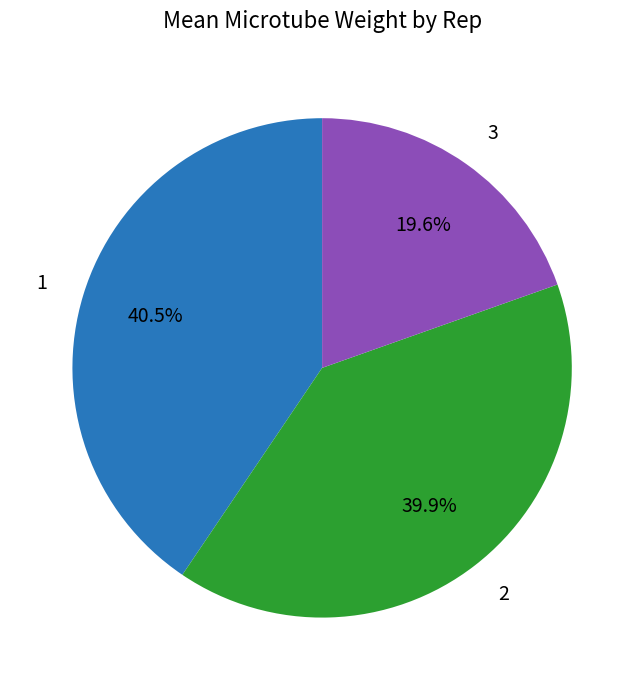

Count the number of slices in the pie.

3